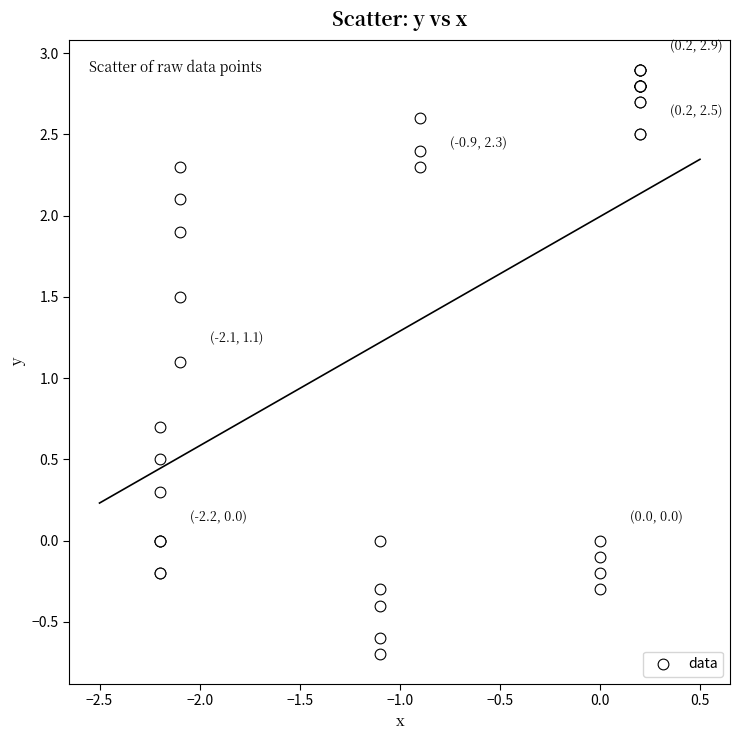

What Y value in the scatter plot is closest to 1?

1.1